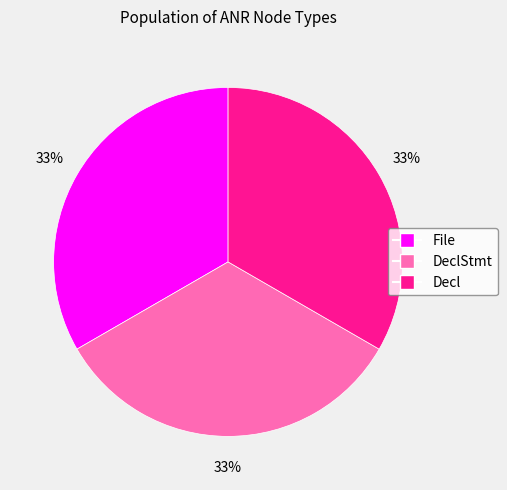

Does any single category account for the majority?

No